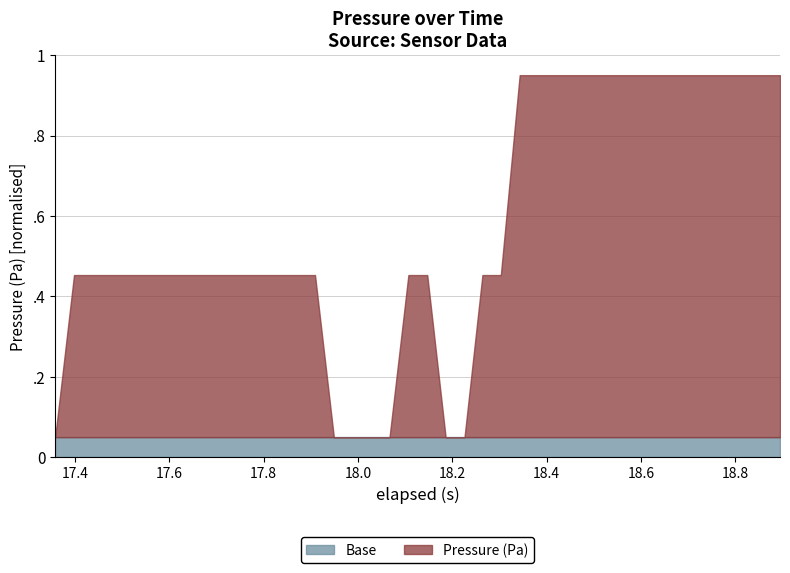

How many values are below 99588?

7